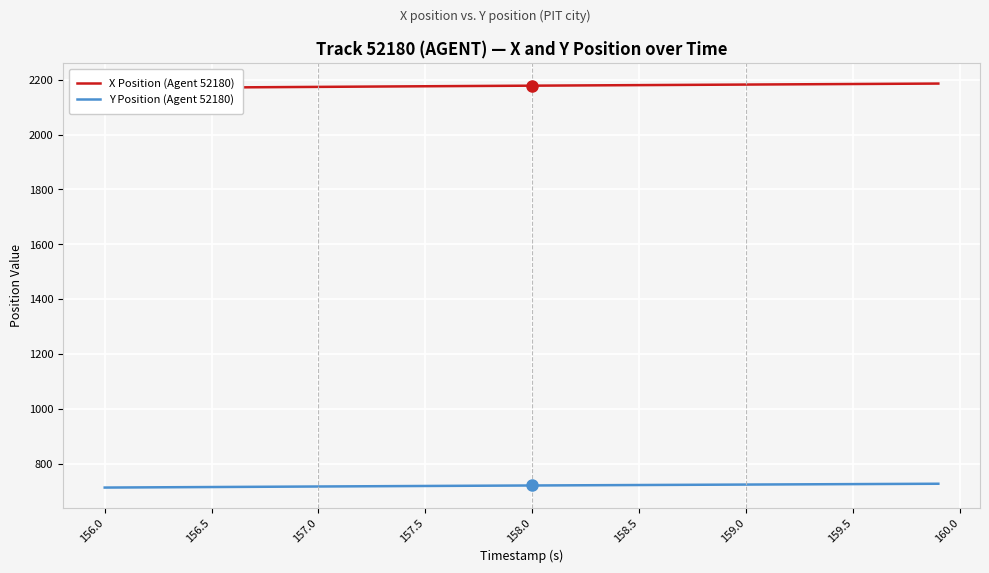

List the series in order of their overall mean, highest first.

X Position (Agent 52180), Y Position (Agent 52180)